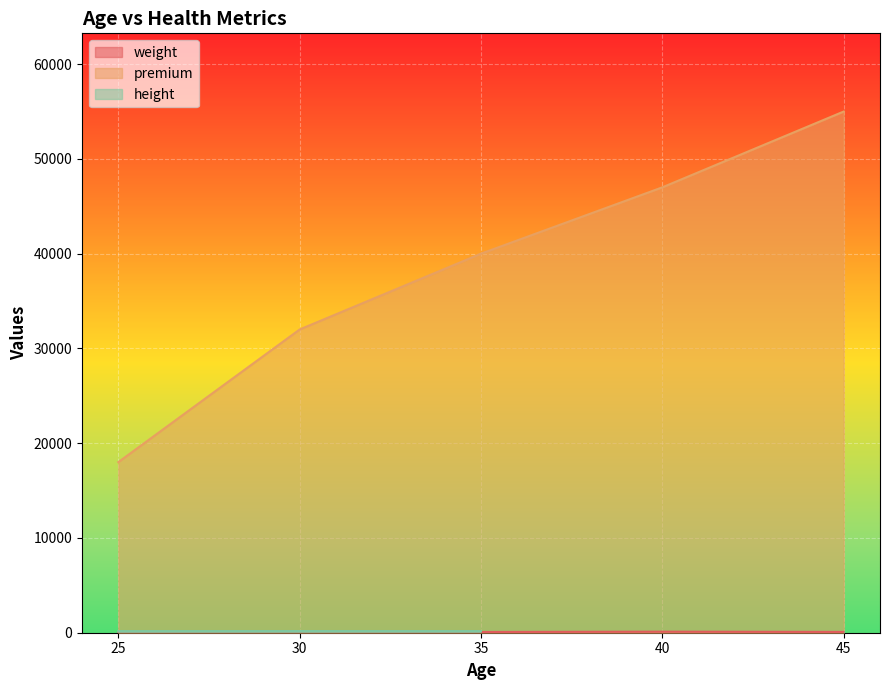

True or false: weight has a value of 85 at 45.

True